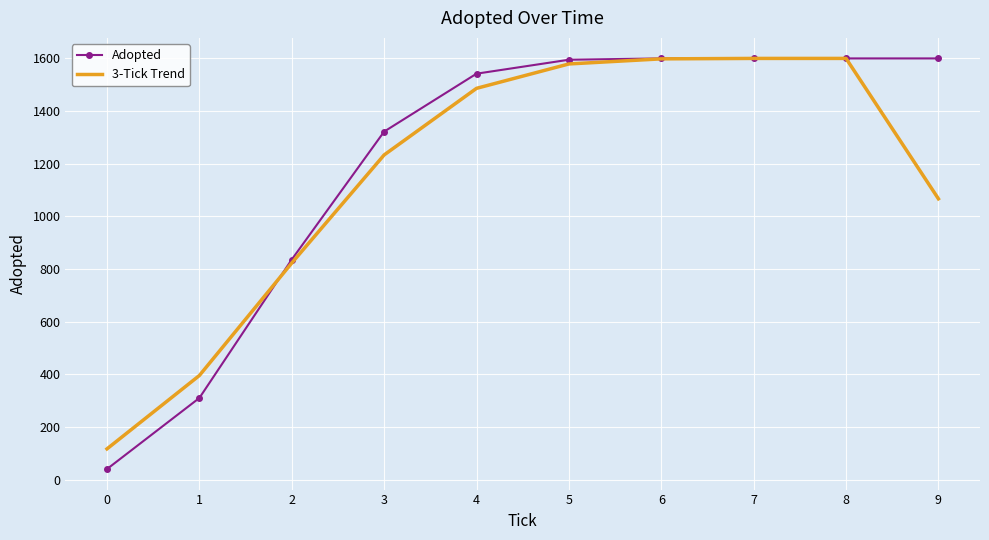

What is the approximate value of Adopted at 5?

1595.0